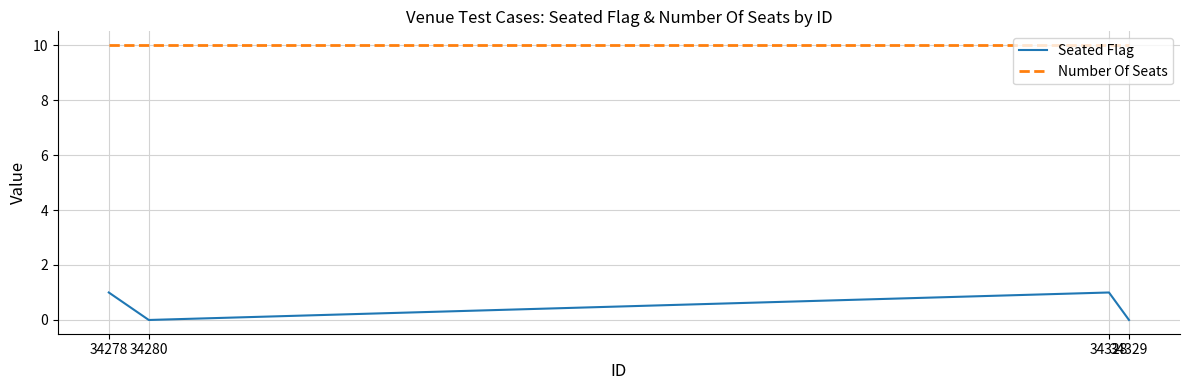

Does the chart have visible grid lines?

Yes